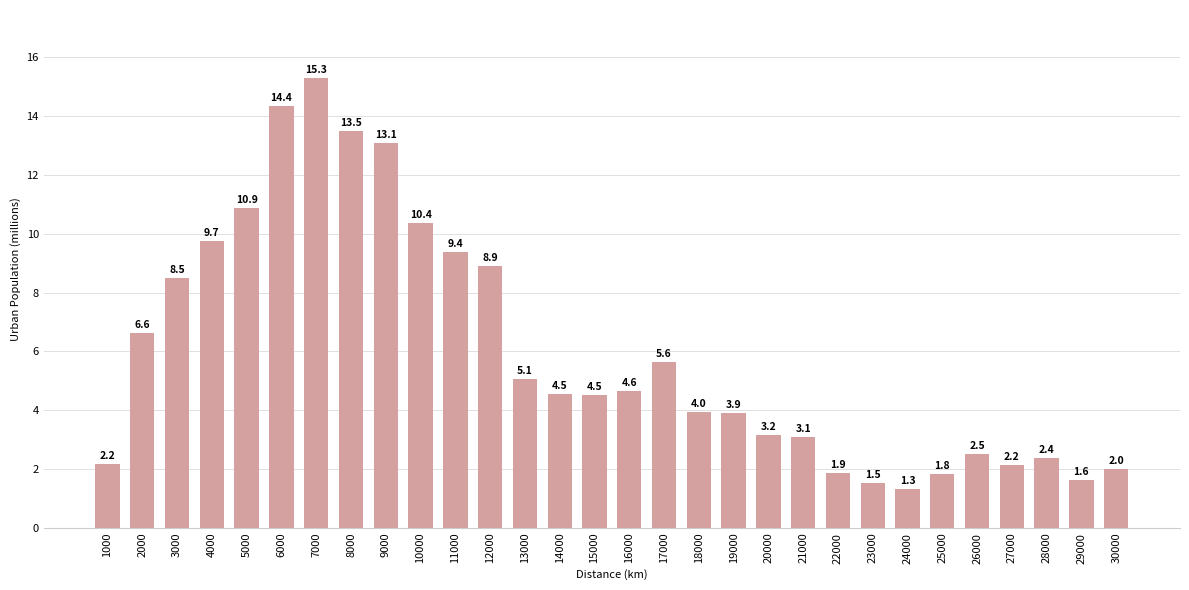

What is the change in value from 10000 to 17000?

-4.7